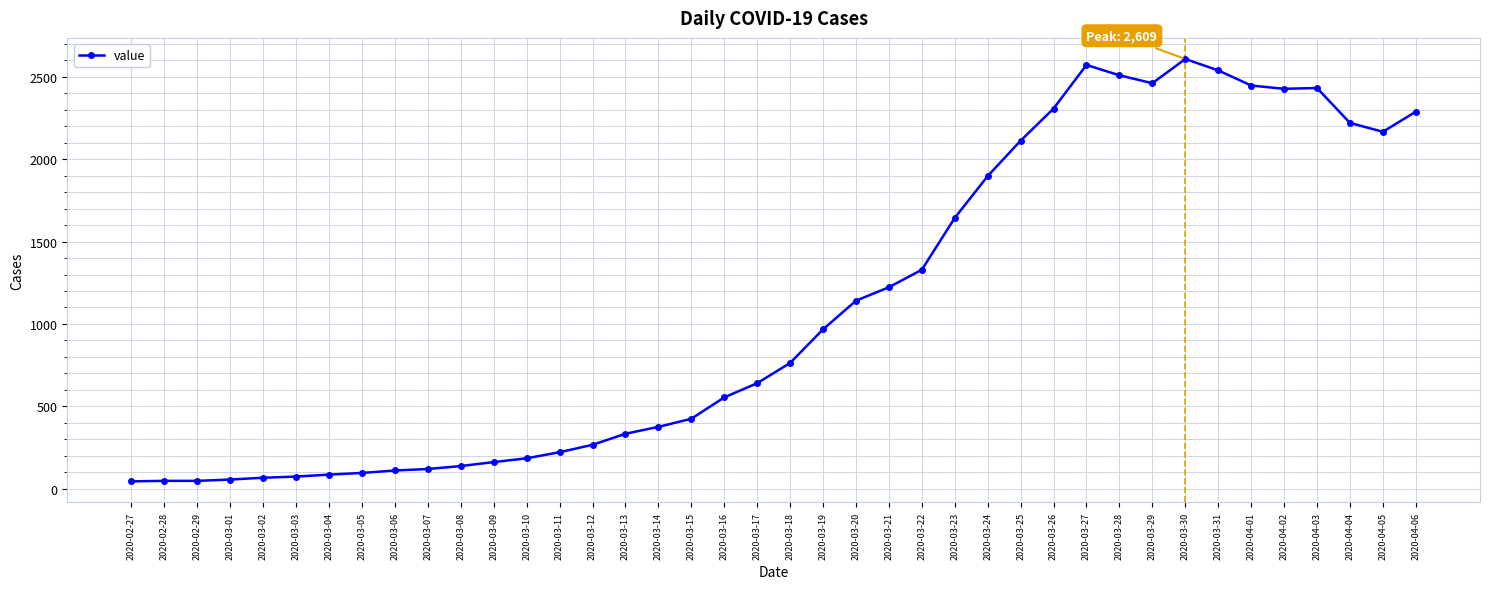

At which label is the value closest to 1326?

2020-03-22